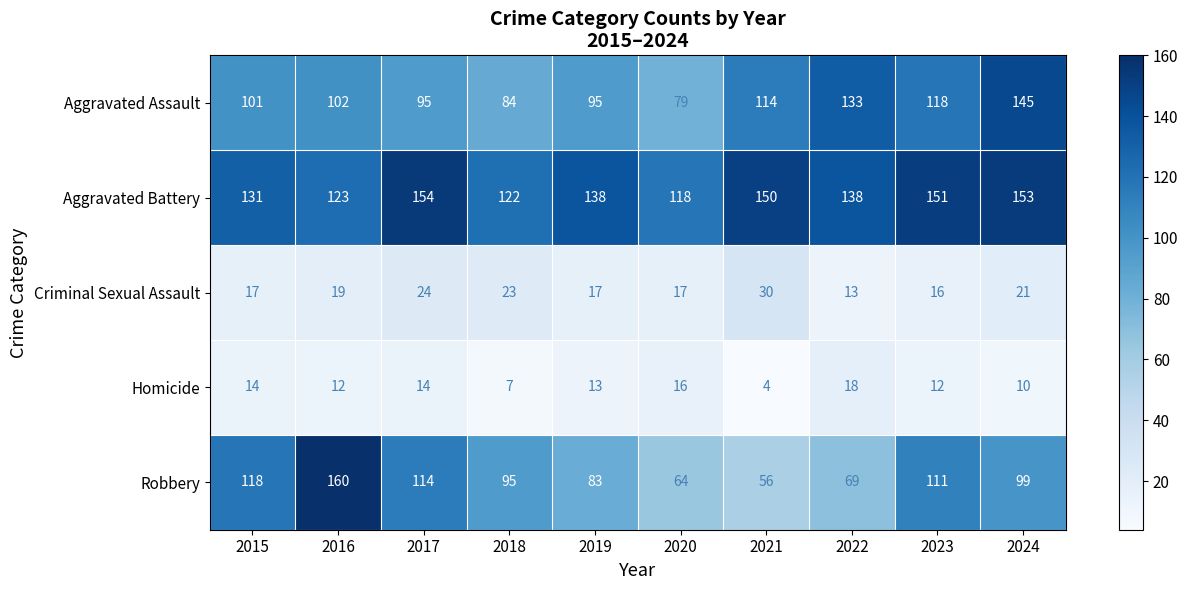

Which series changed the most between 2019 and 2024?

Aggravated Assault